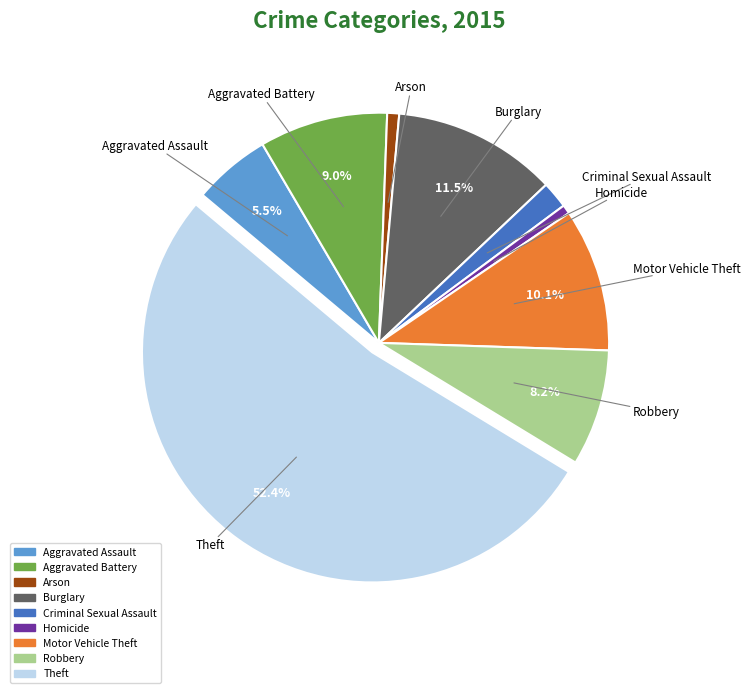

Which category accounts for the majority?

Theft